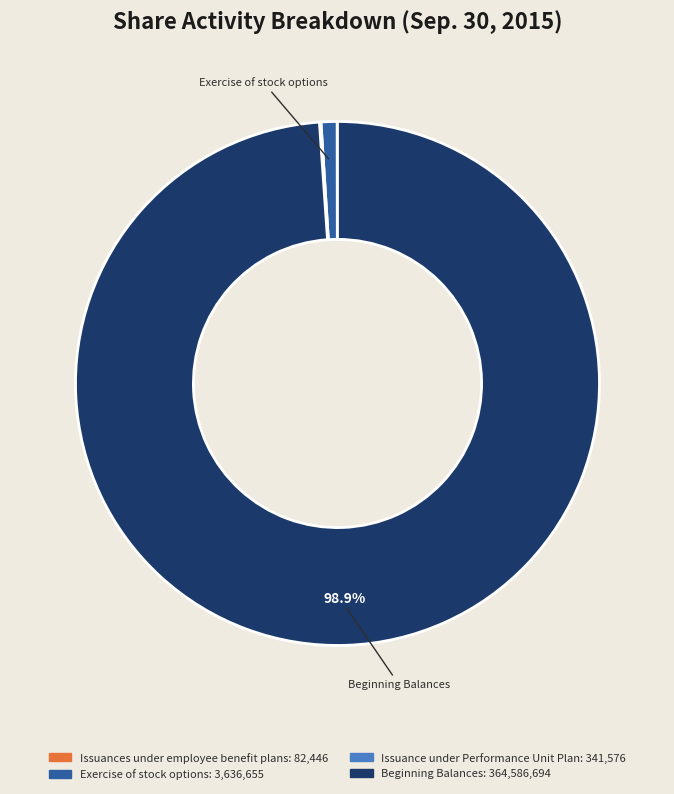

To the nearest percent, what is the difference between the largest and smallest slice percentages?

99%